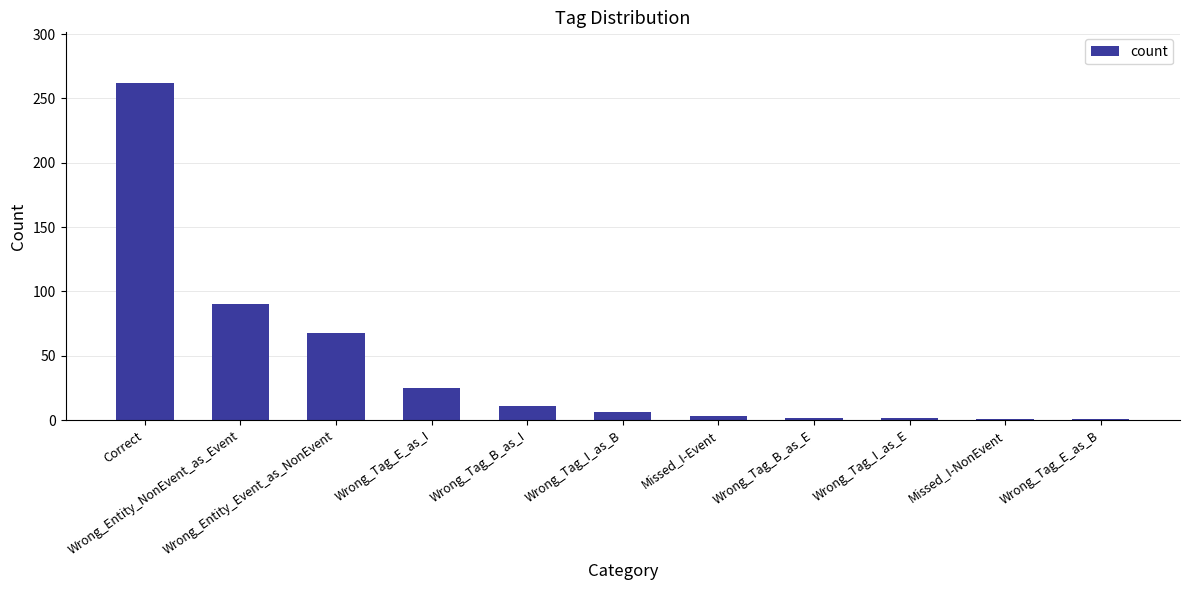

What is the difference between the maximum and minimum values?

261